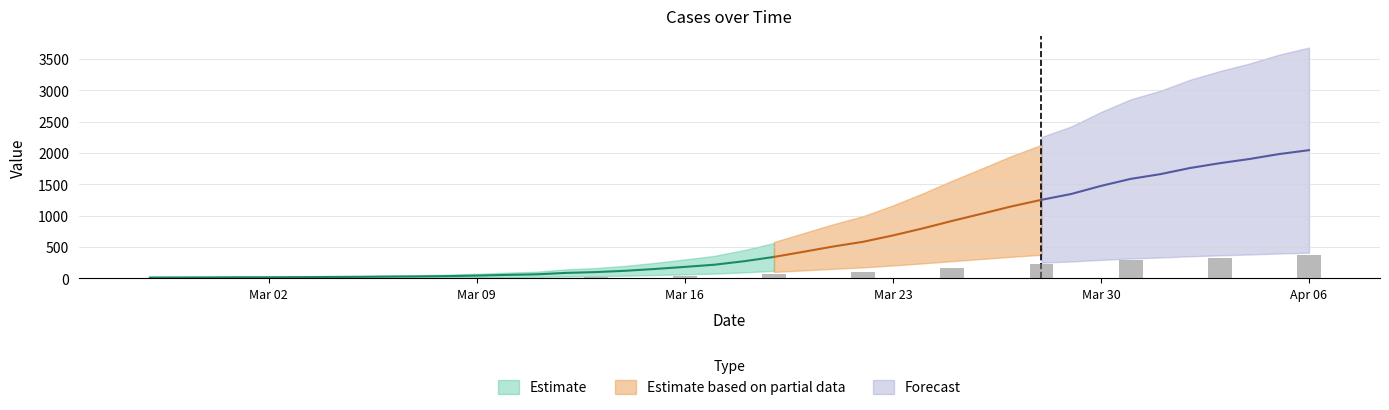

At which label is the value closest to 1030?

2020-03-26